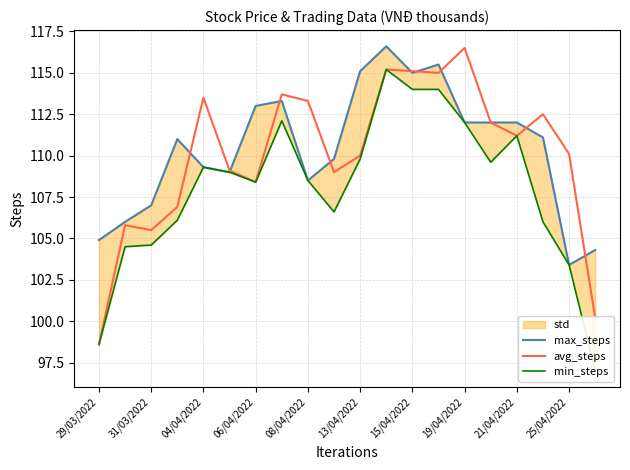

Which series has the widest spread of values?

min_steps